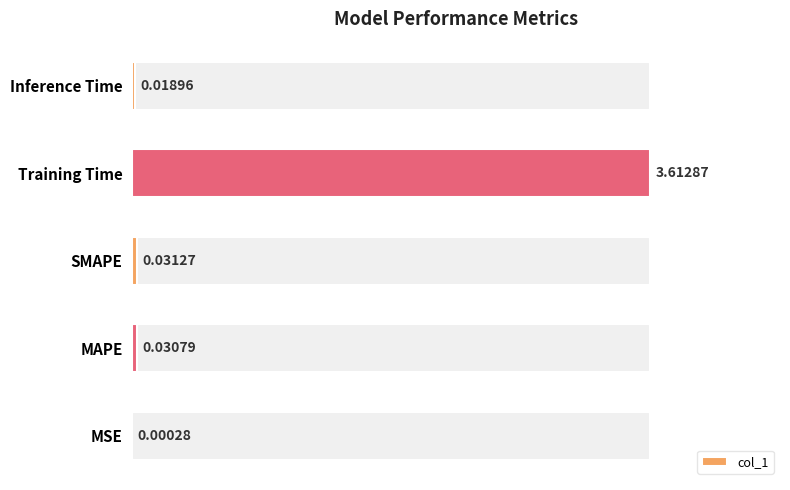

Does the chart contain stacked bars?

No